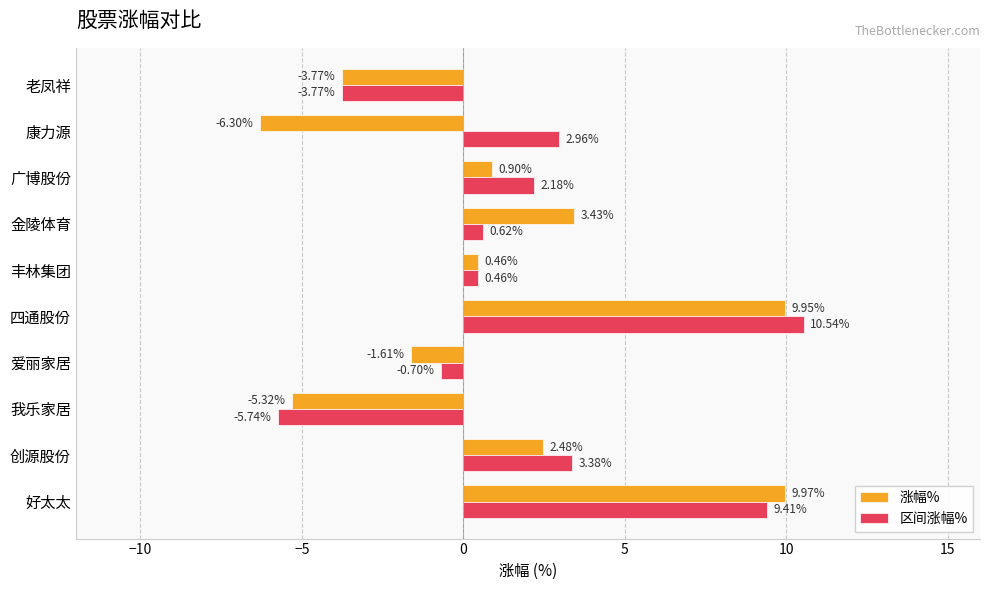

At which label is 区间涨幅% closest to 2?

广博股份